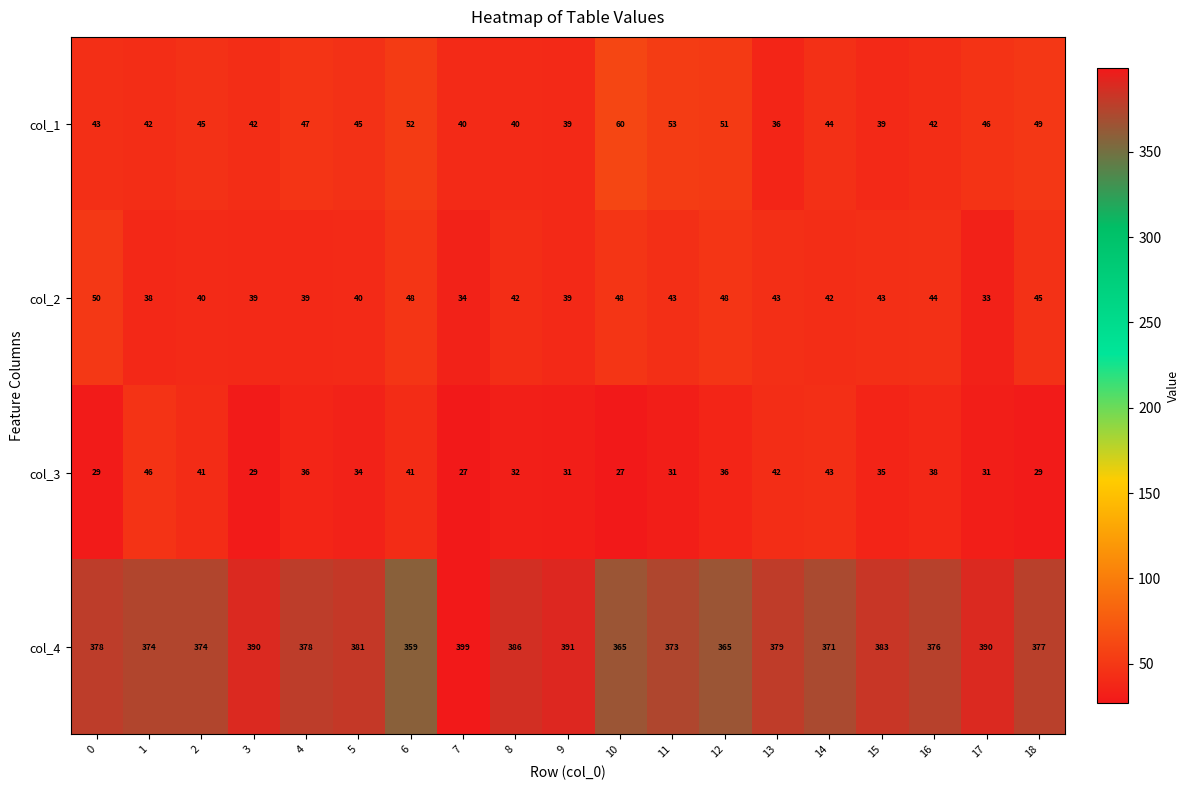

Rank the series at 2 from highest to lowest value.

col_4, col_1, col_3, col_2